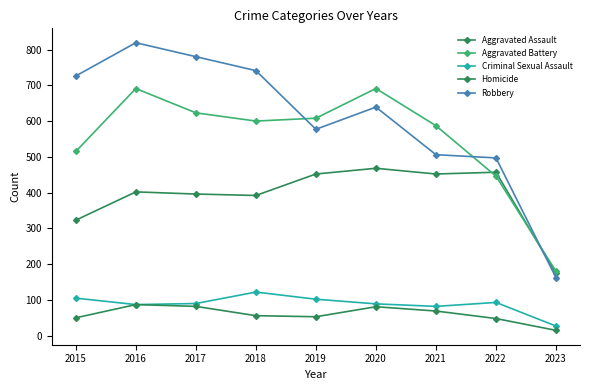

True or false: Criminal Sexual Assault and Aggravated Assault cross at least once.

False